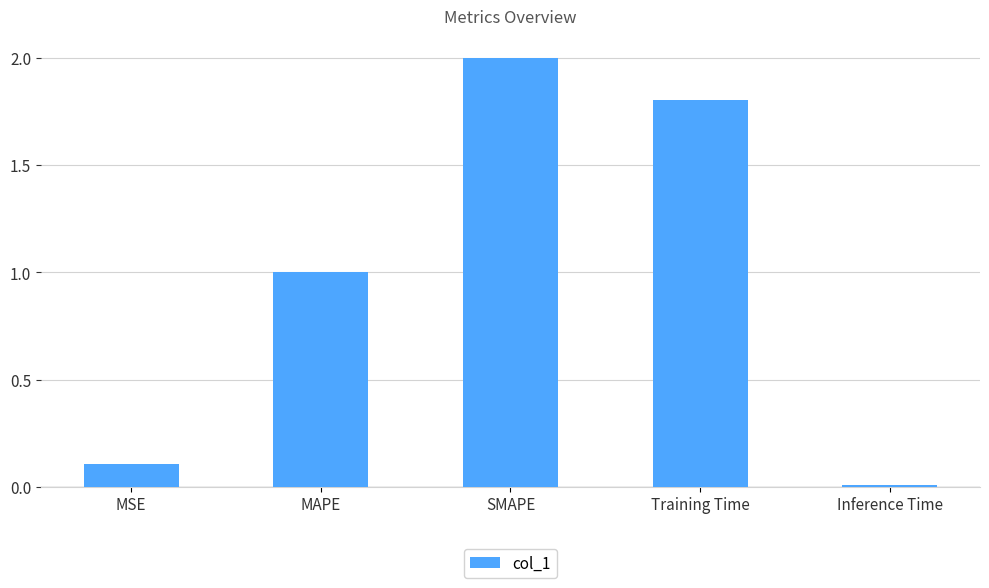

What is the maximum value shown in the chart?

2.0